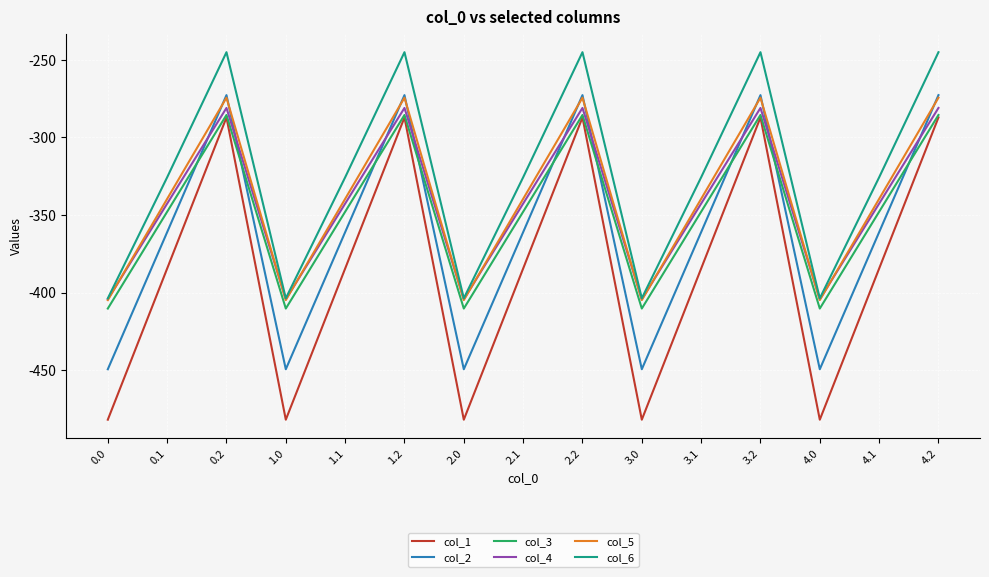

Is it true that col_3 equals -127.2 at 3.0?

False